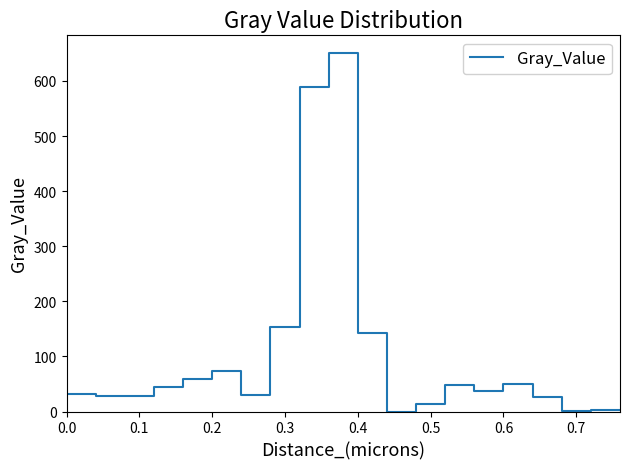

What is the difference between the maximum and minimum values?

650.3